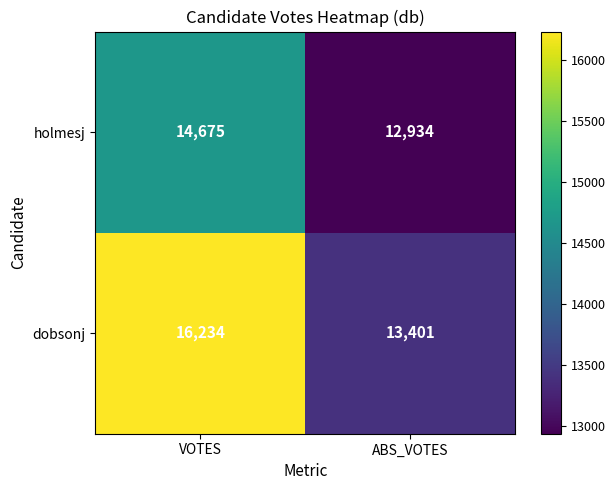

List the labels in order of holmesj value, largest first.

VOTES, ABS_VOTES